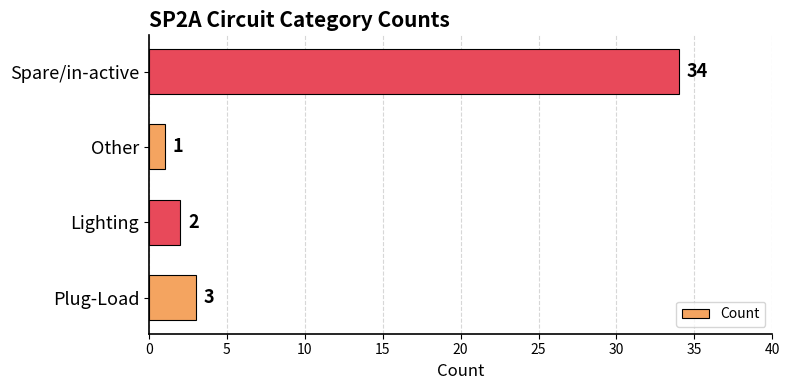

The chart shows a value of 2 at Lighting. True or false?

True